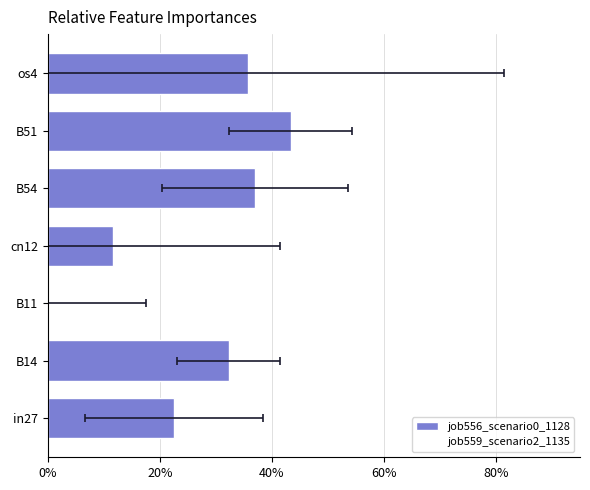

Where is job559_scenario2_1135 nearest to the value 0?

B11